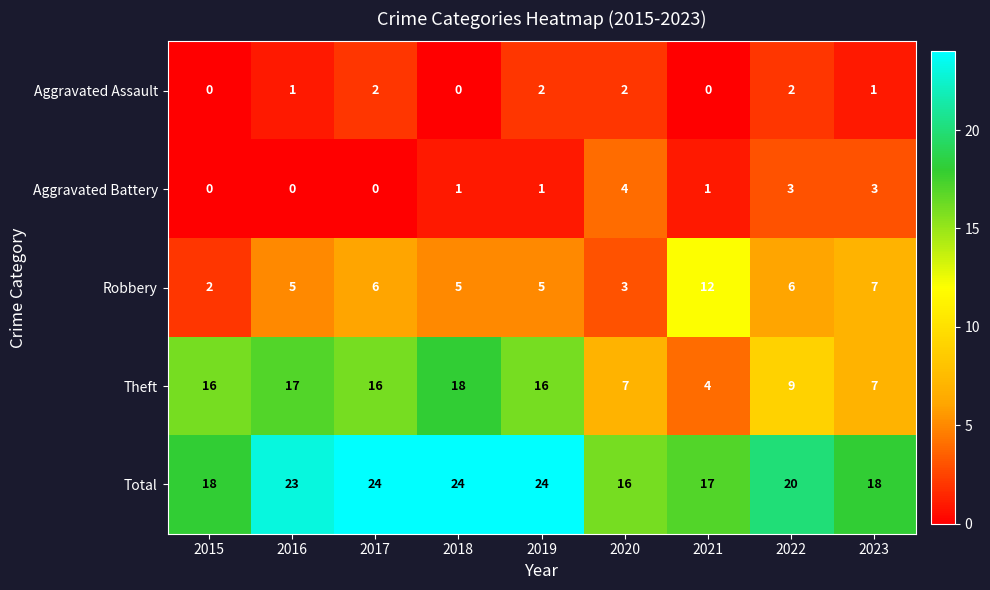

The Theft series shows 7 at 2023. True or false?

True